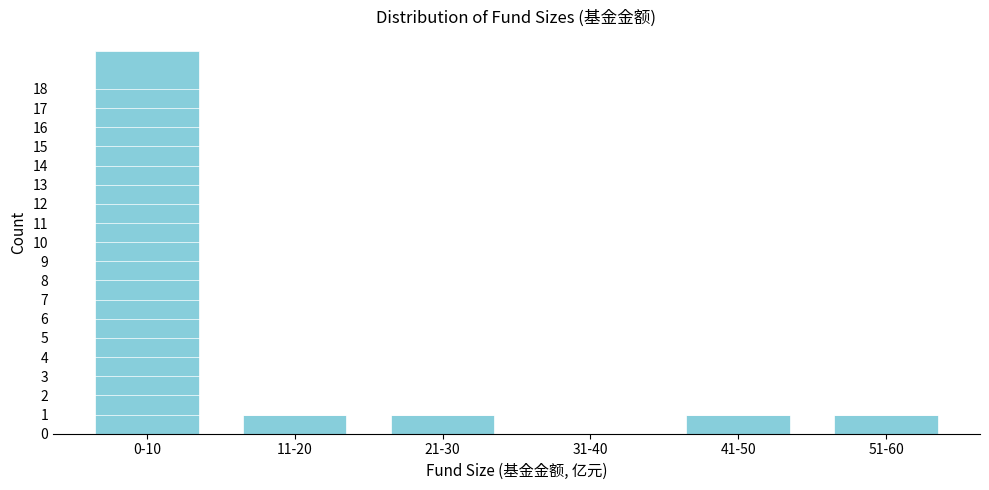

Reading right to left, transcribe all the data shown in this chart.

51-60=1	41-50=1	31-40=0	21-30=1	11-20=1	0-10=20